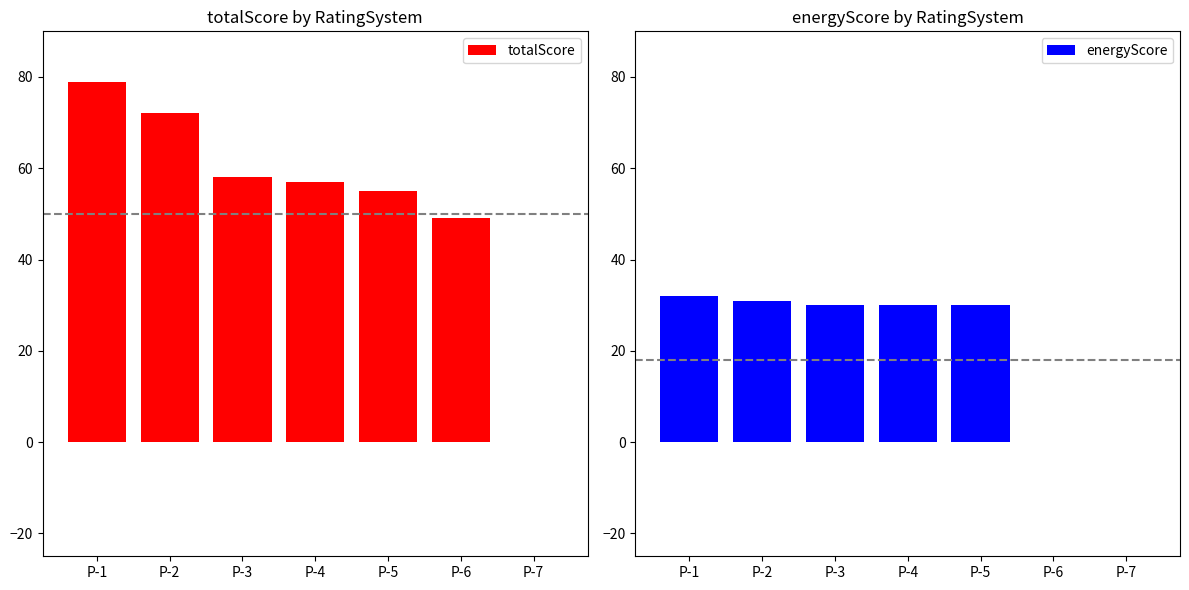

Which label corresponds to the smallest value in the chart?

P-7